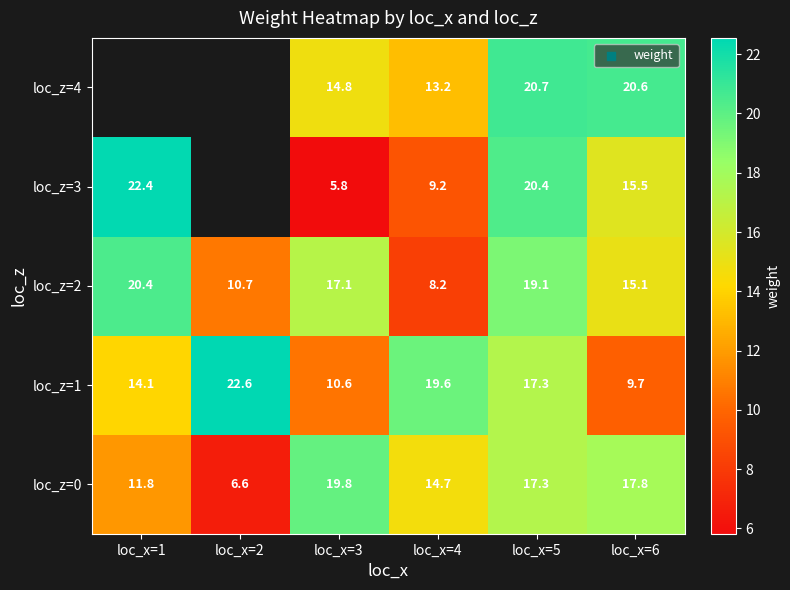

How many values in the loc_z=1 series exceed 17?

3